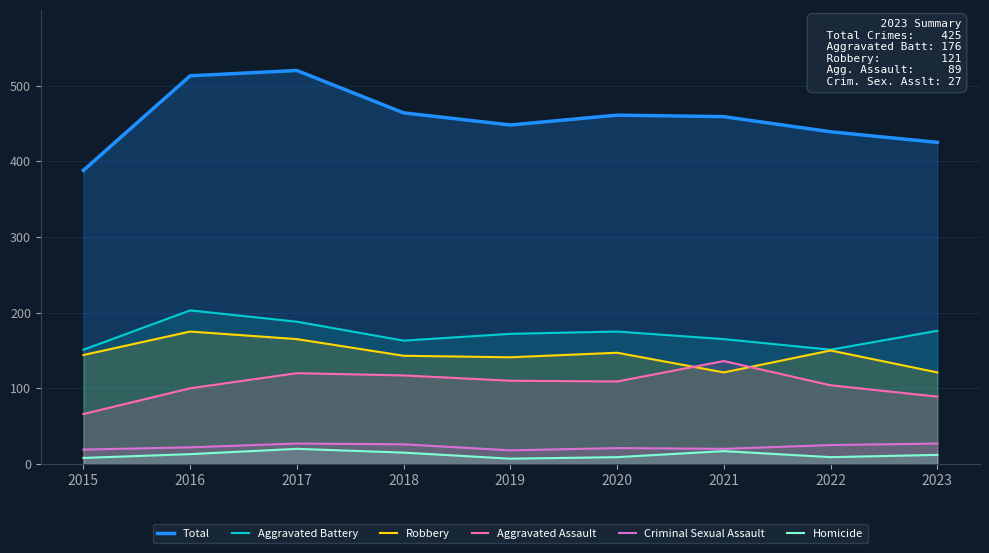

How many lines are shown in the chart?

6